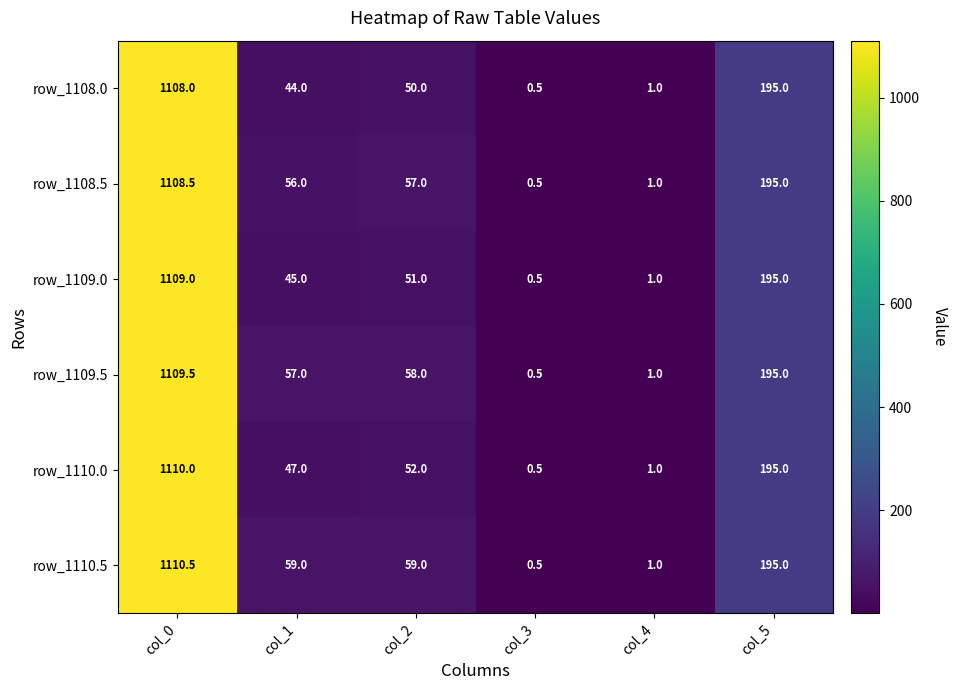

True or false: row_1110.0 has a value of 1.0 at col_4.

True